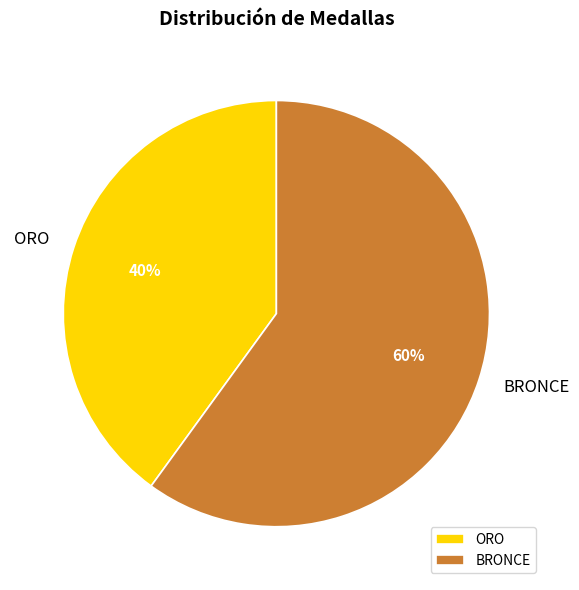

What percentage is the ORO slice, to the nearest percent?

40%